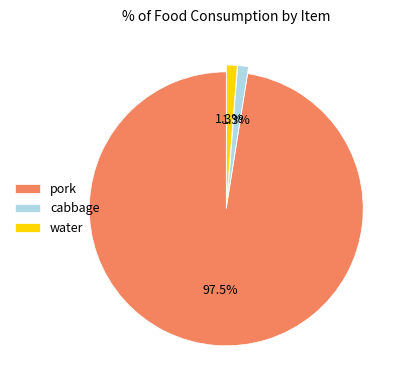

To the nearest percent, what portion does cabbage represent?

1%